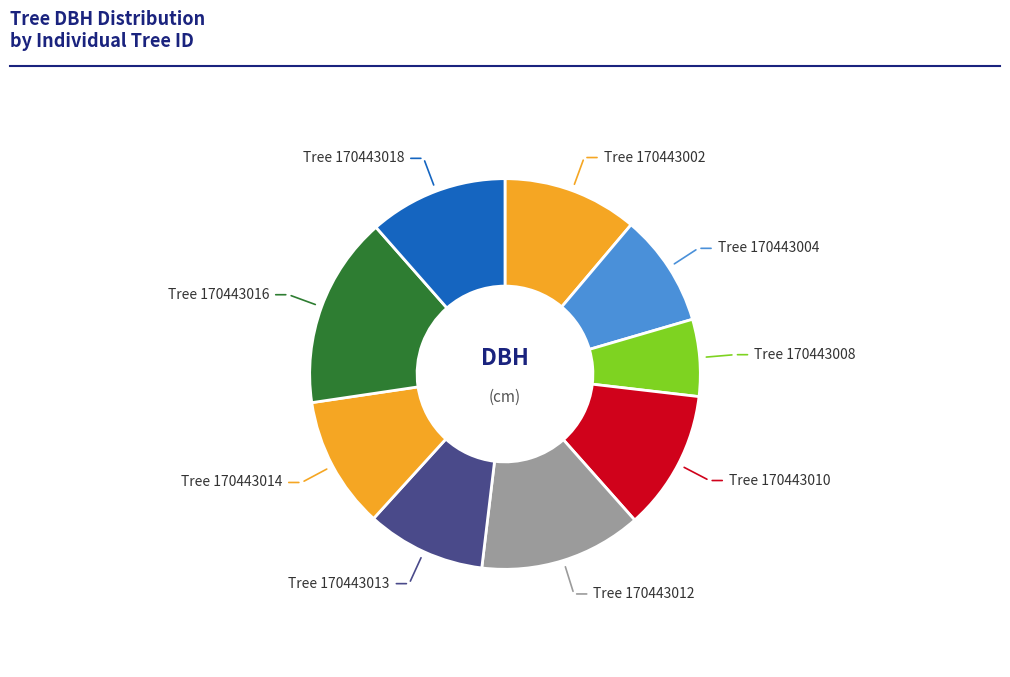

How many segments does this pie chart have?

9